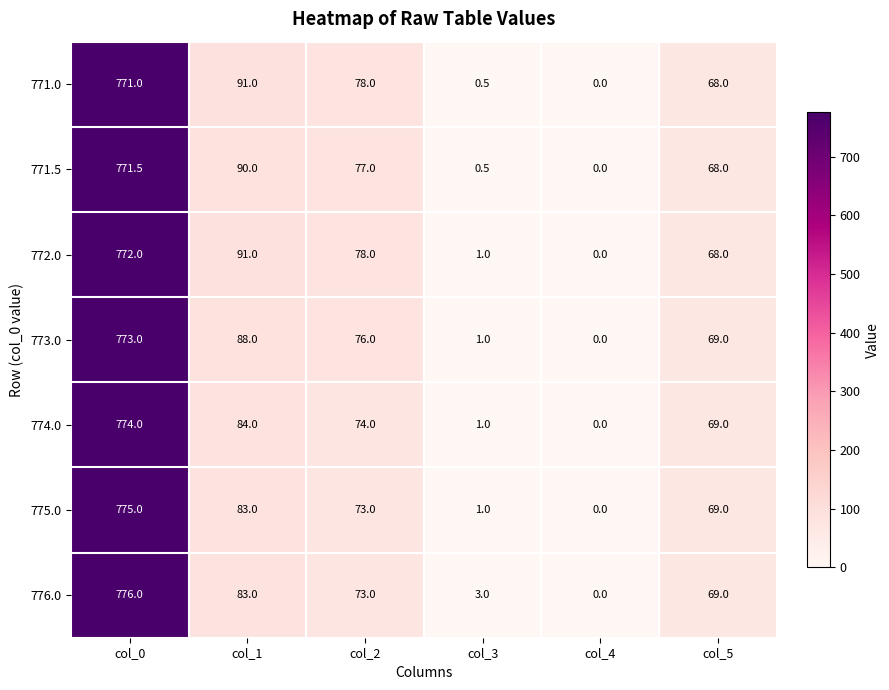

What is the greatest value displayed?

776.0